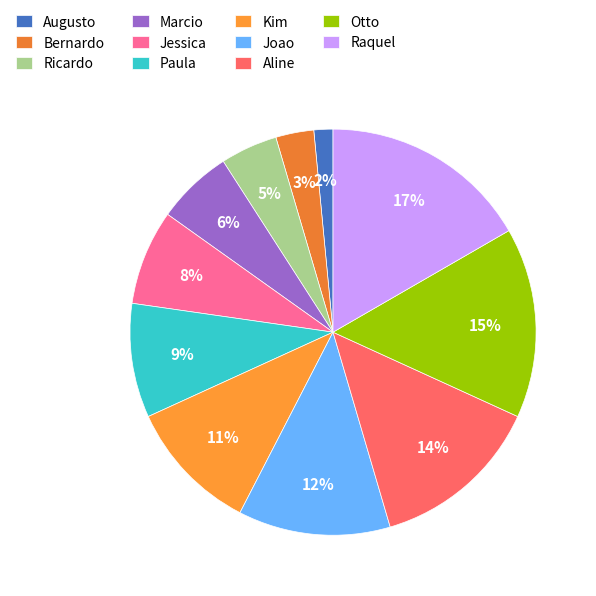

Which has a higher value, Aline or Ricardo?

Aline